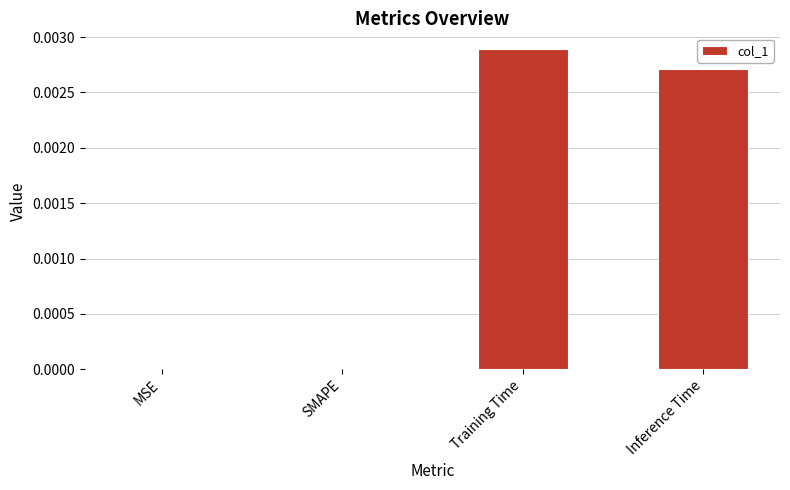

The value at Inference Time is 0.0. True or false?

True